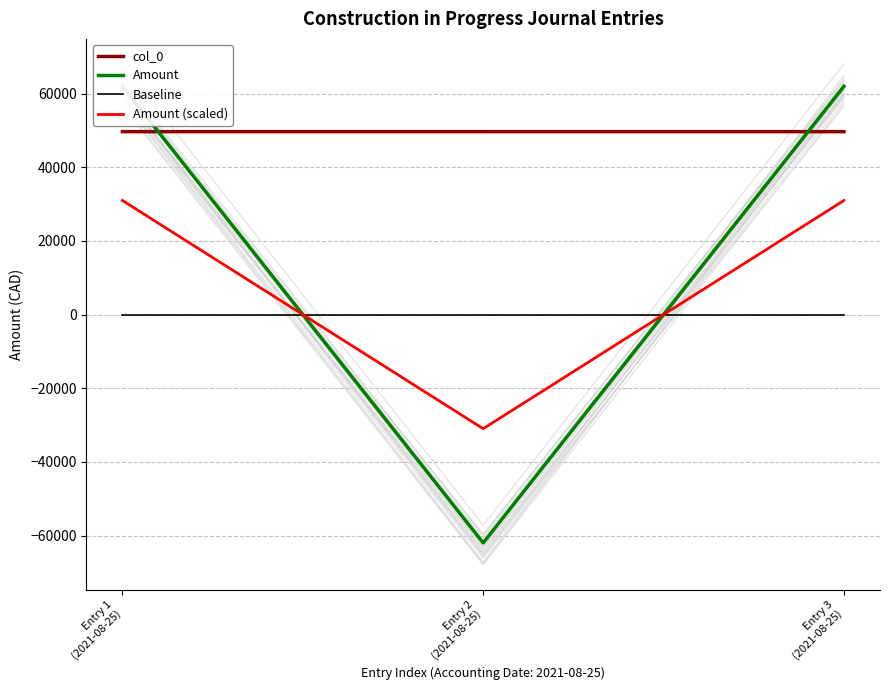

Does the chart have visible grid lines?

Yes